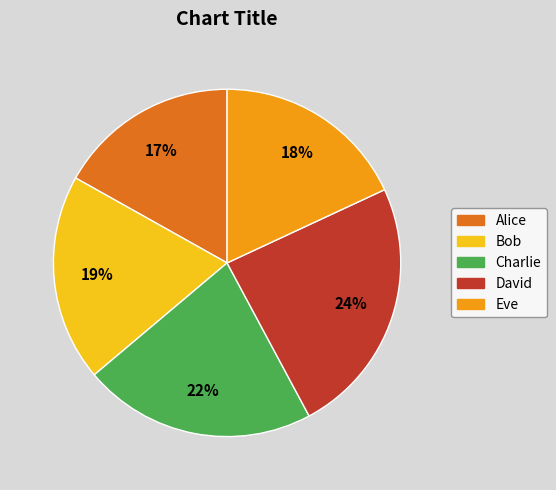

Does any single category account for the majority?

No